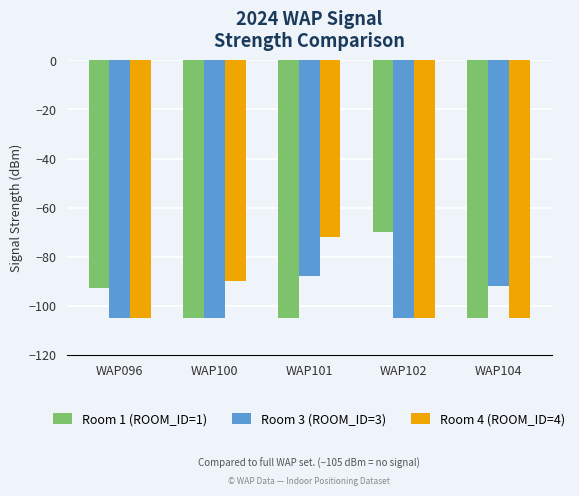

What is the difference between the second highest and second lowest values in the Room 3 (ROOM_ID=3) series?

13